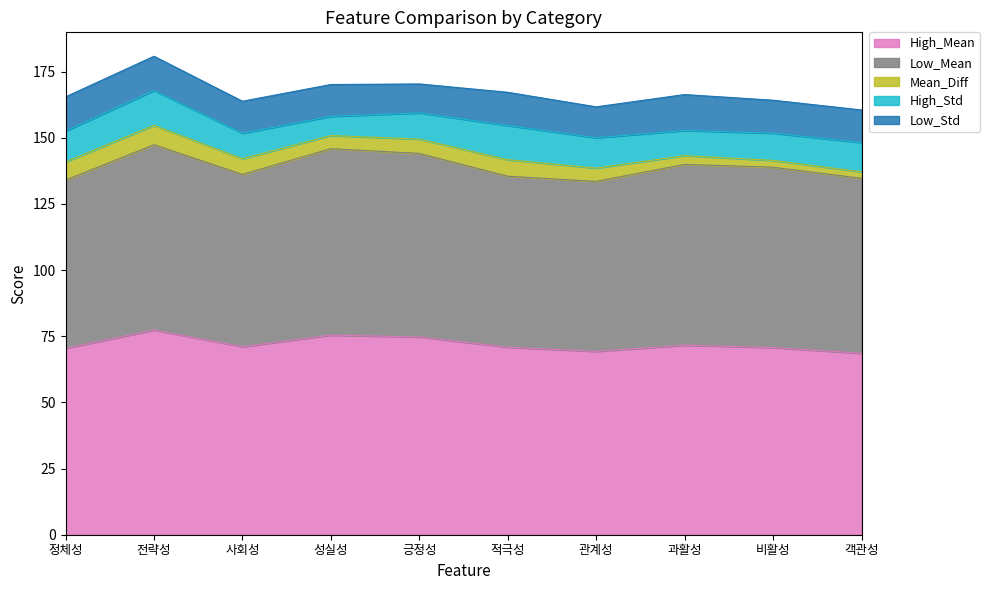

Reading left to right, list all the values displayed in this chart.

High_Mean: 70.4	77.3	71.0	75.4	74.7	70.8	69.3	71.6	70.7	68.6
Low_Mean: 63.6	70.0	65.1	70.4	69.3	64.6	64.2	68.3	68.1	66.1
Mean_Diff: 6.8	7.3	5.9	5.0	5.4	6.3	5.0	3.3	2.6	2.4
High_Std: 11.7	13.1	9.6	7.2	9.9	12.9	11.5	9.5	10.3	11.1
Low_Std: 12.9	13.0	12.1	12.0	10.9	12.5	11.7	13.6	12.5	12.3